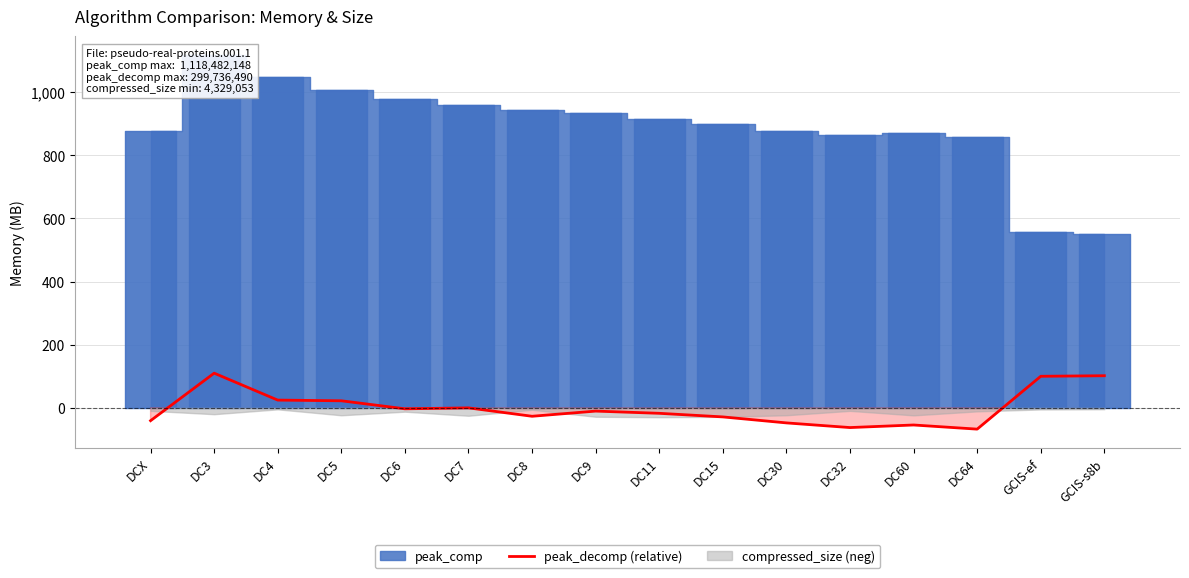

How many data points does each series have?

16